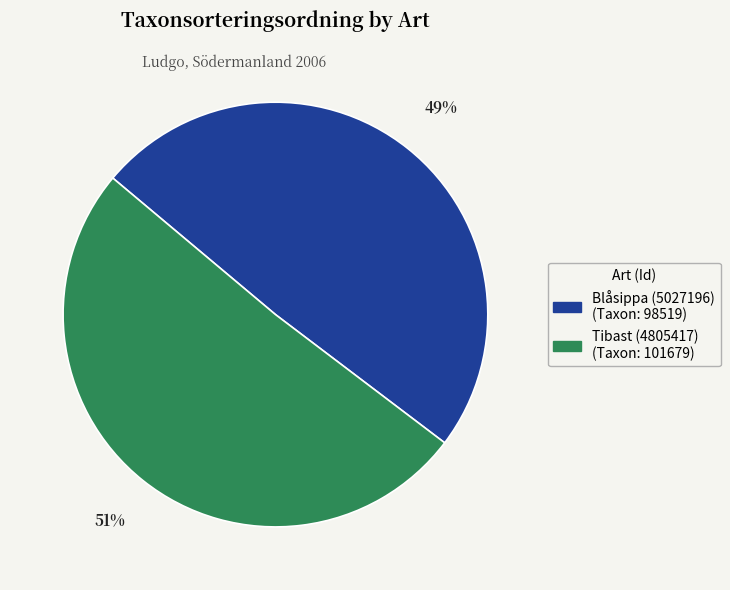

Which has a higher value, Tibast (4805417) or Blåsippa (5027196)?

Tibast (4805417)